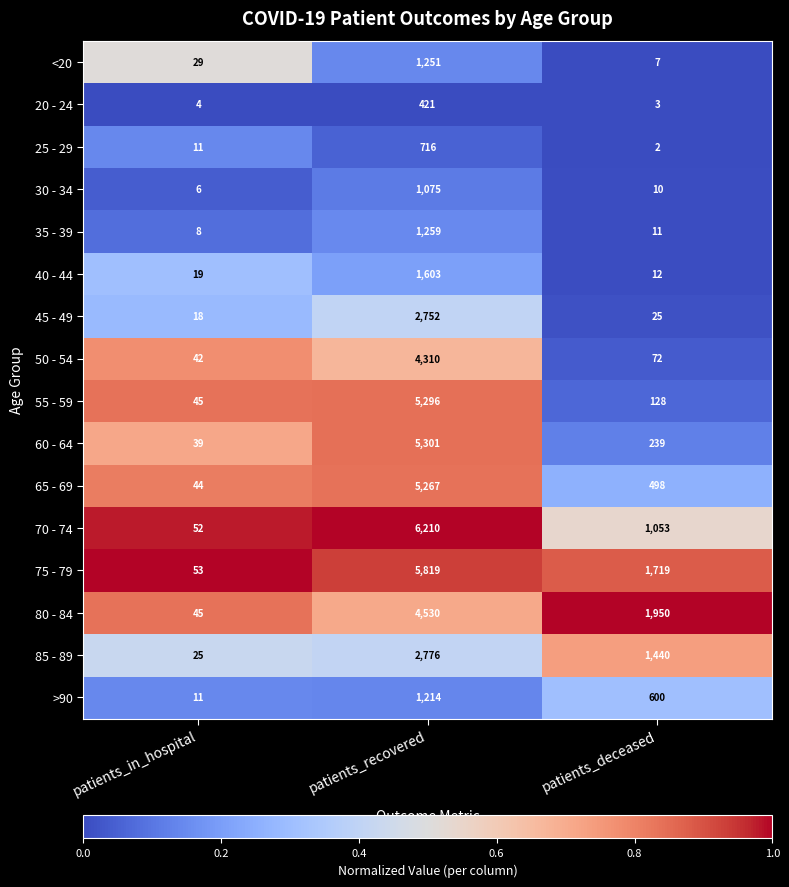

Is it true that >90 equals 1842 at patients_recovered?

False